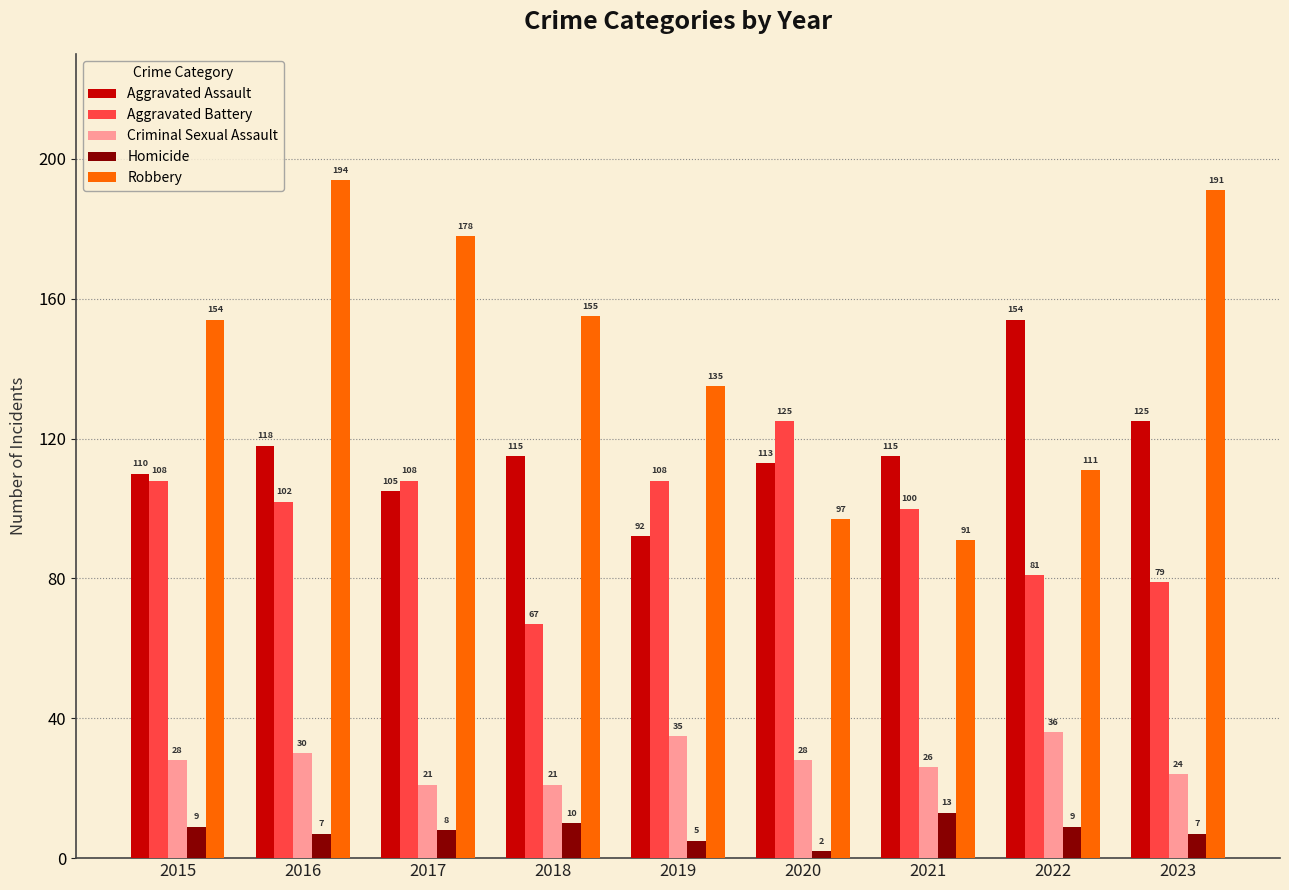

What is the difference between the maximum and minimum values in the Aggravated Battery series?

58